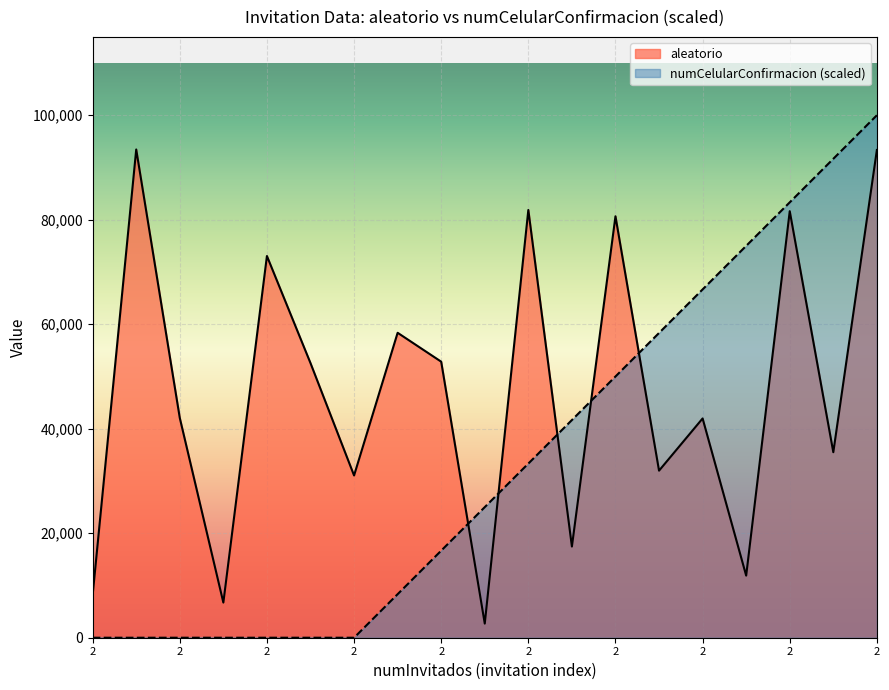

What is the average value of the aleatorio series?

47226.6